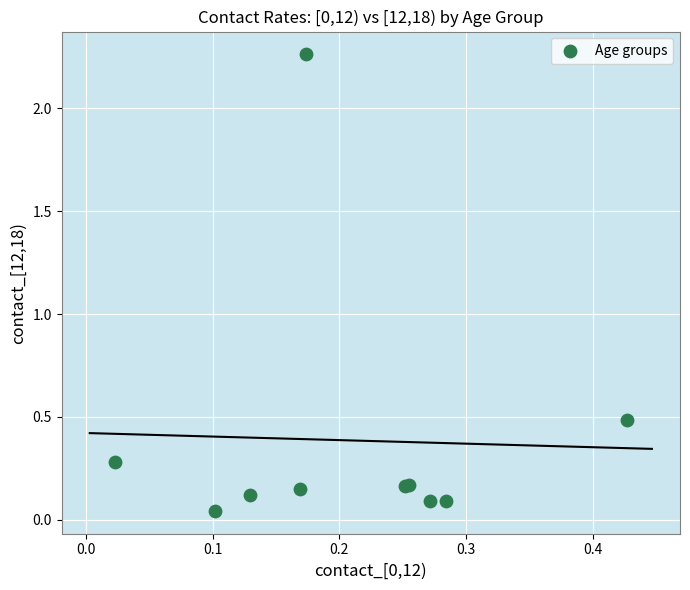

What Y value in the scatter plot is closest to 1?

0.5